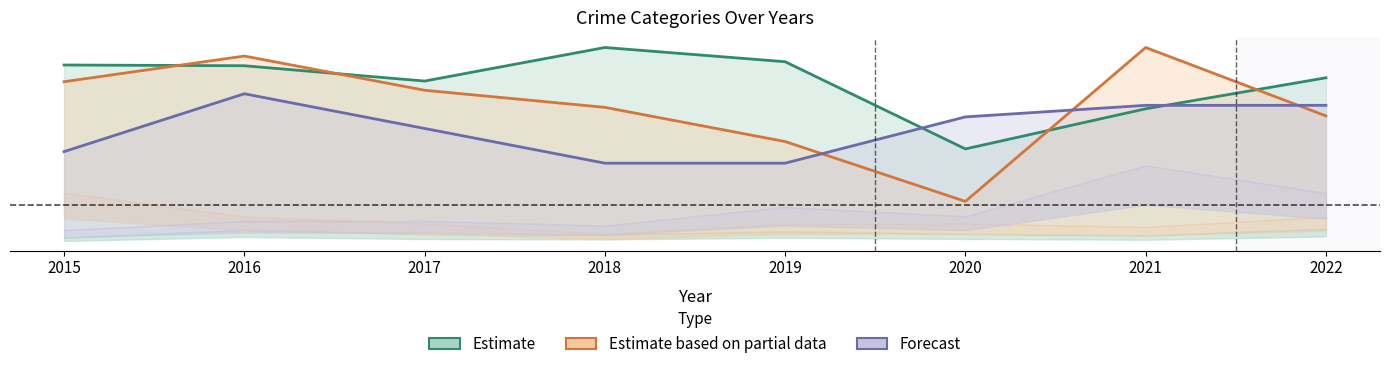

What are all the series names shown in the legend?

Estimate, Estimate based on partial data, Forecast